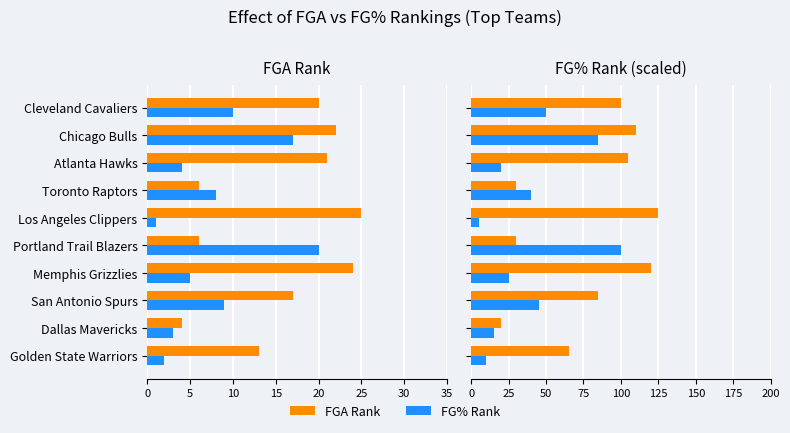

What is the value of the FG% Rank bar at the 7th from the left?

8